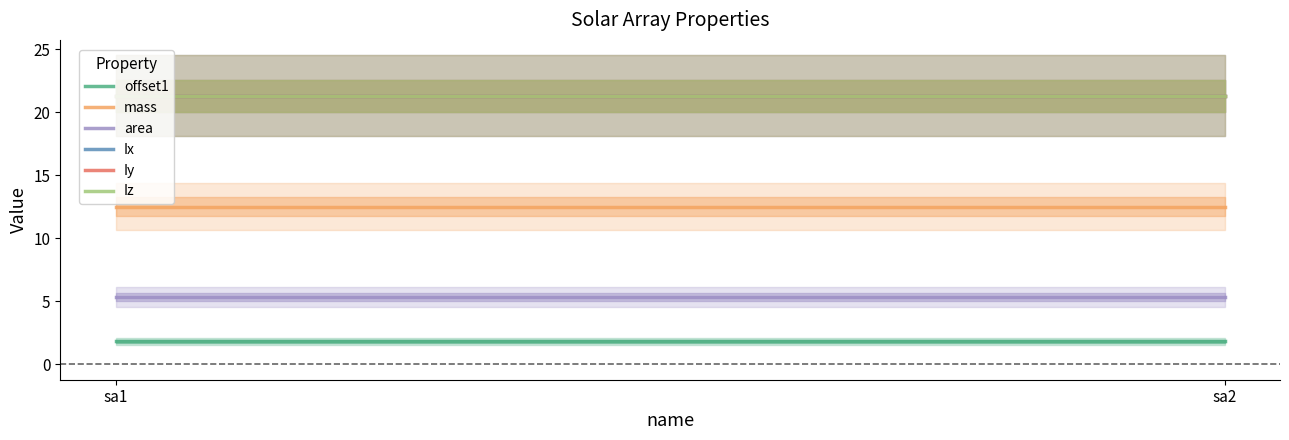

Which series has the largest range (max minus min)?

offset1